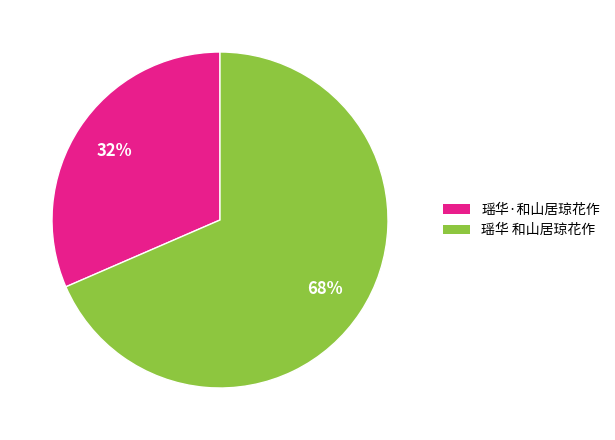

What percentage is the 瑶华 和山居琼花作 slice, to the nearest percent?

68%